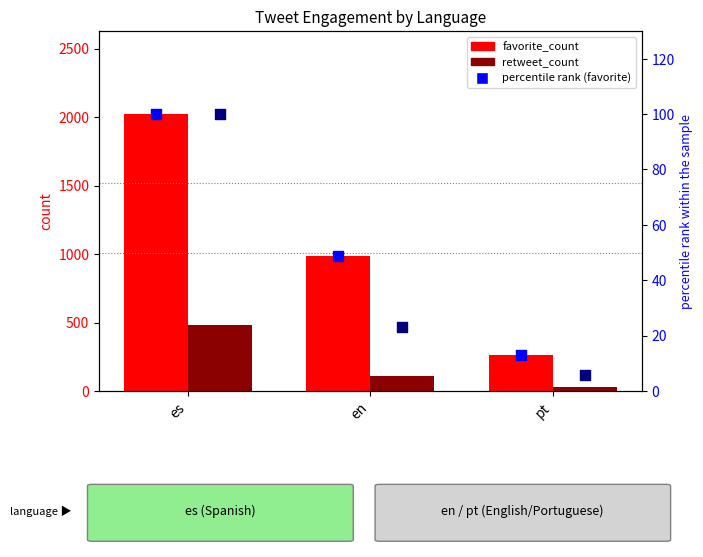

At how many categories does at least one series exceed 1031?

1